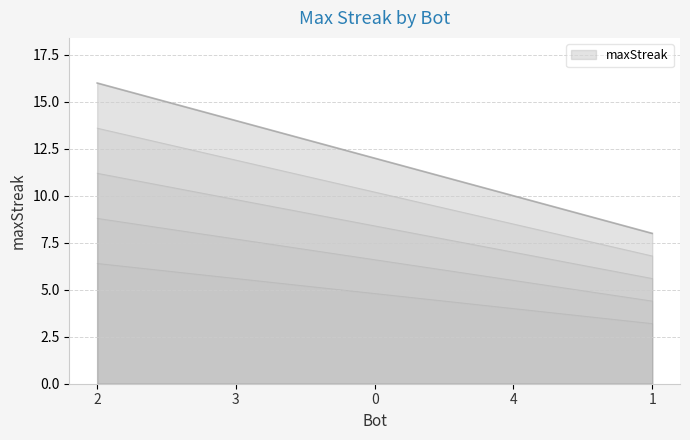

Does the chart have visible grid lines?

Yes